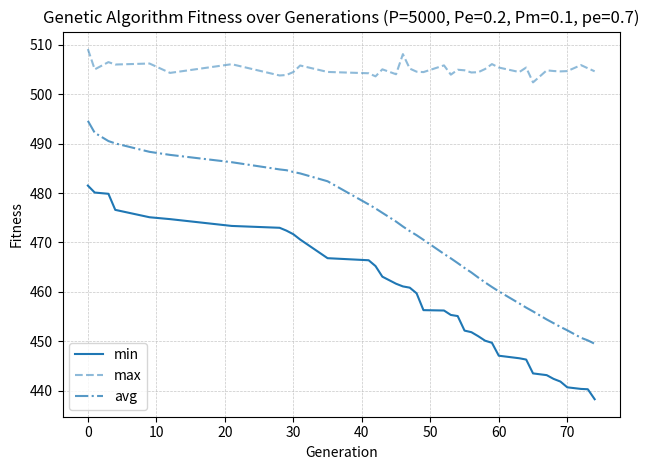

Which series has the largest total across all categories?

max